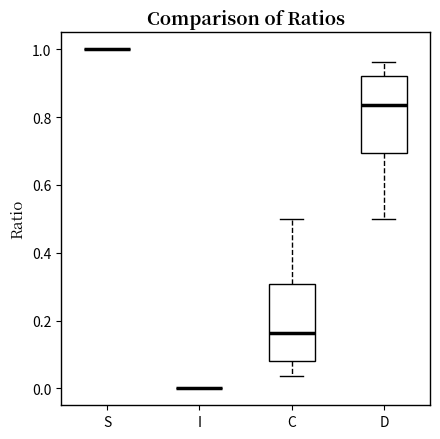

Reading left to right, read every box against the y-axis: the position of its median line, the range the box covers, and the ends of its whiskers. The values are not printed on the chart, so give them approximately, as read against the axis.

S: box collapsed to a line at 1.00, whiskers 1.00 to 1.00
I: box collapsed to a line at 0.00, whiskers 0.00 to 0.00
C: median 0.16, box 0.08 to 0.30, whiskers 0.04 to 0.50
D: median 0.84, box 0.70 to 0.92, whiskers 0.50 to 0.96